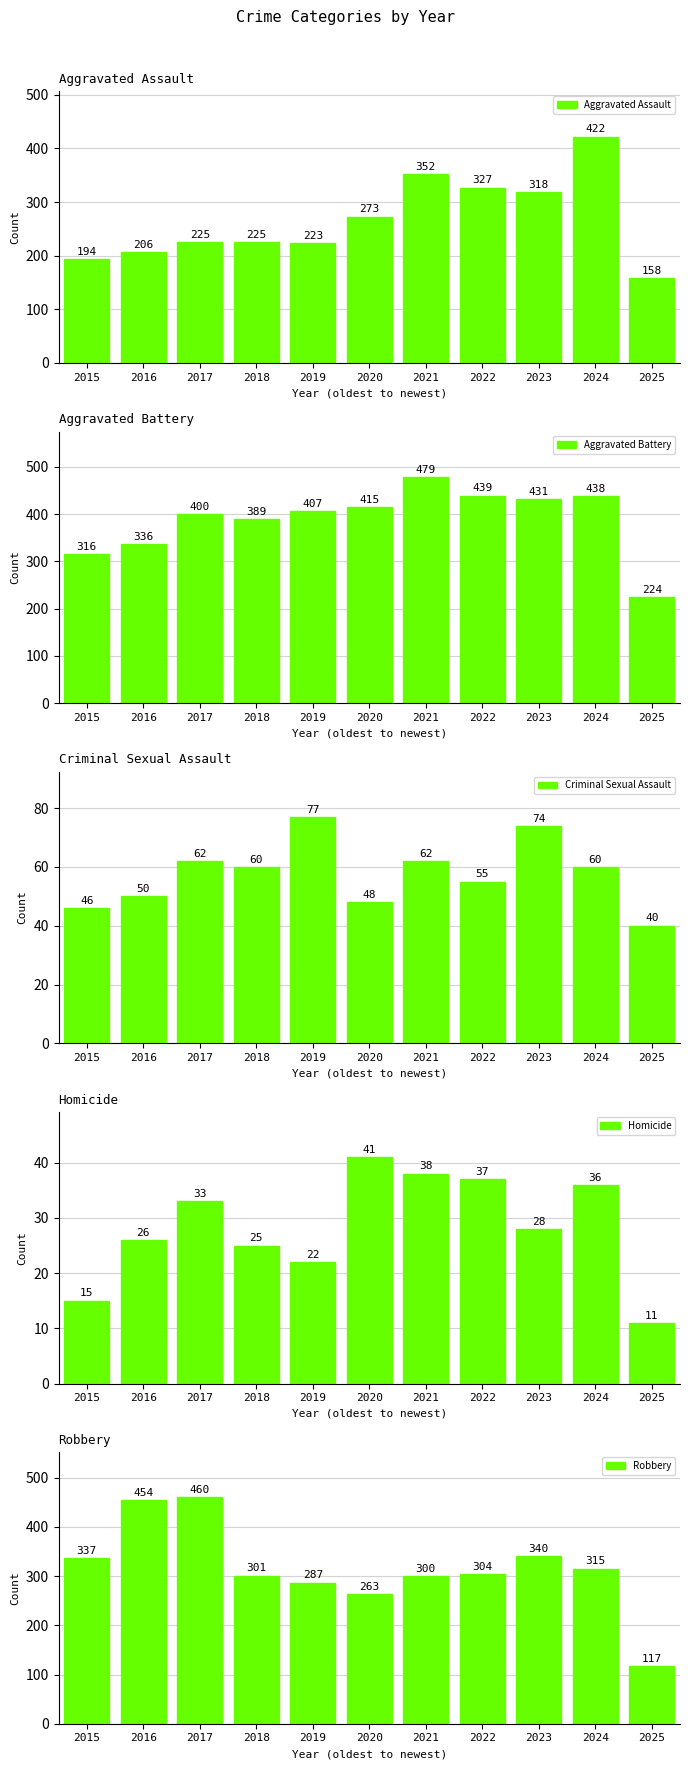

Reading left to right, what are all the values shown in this chart?

Aggravated Assault: 2015=194	2016=206	2017=225	2018=225	2019=223	2020=273	2021=352	2022=327	2023=318	2024=422	2025=158
Aggravated Battery: 2015=316	2016=336	2017=400	2018=389	2019=407	2020=415	2021=479	2022=439	2023=431	2024=438	2025=224
Criminal Sexual Assault: 2015=46	2016=50	2017=62	2018=60	2019=77	2020=48	2021=62	2022=55	2023=74	2024=60	2025=40
Homicide: 2015=15	2016=26	2017=33	2018=25	2019=22	2020=41	2021=38	2022=37	2023=28	2024=36	2025=11
Robbery: 2015=337	2016=454	2017=460	2018=301	2019=287	2020=263	2021=300	2022=304	2023=340	2024=315	2025=117